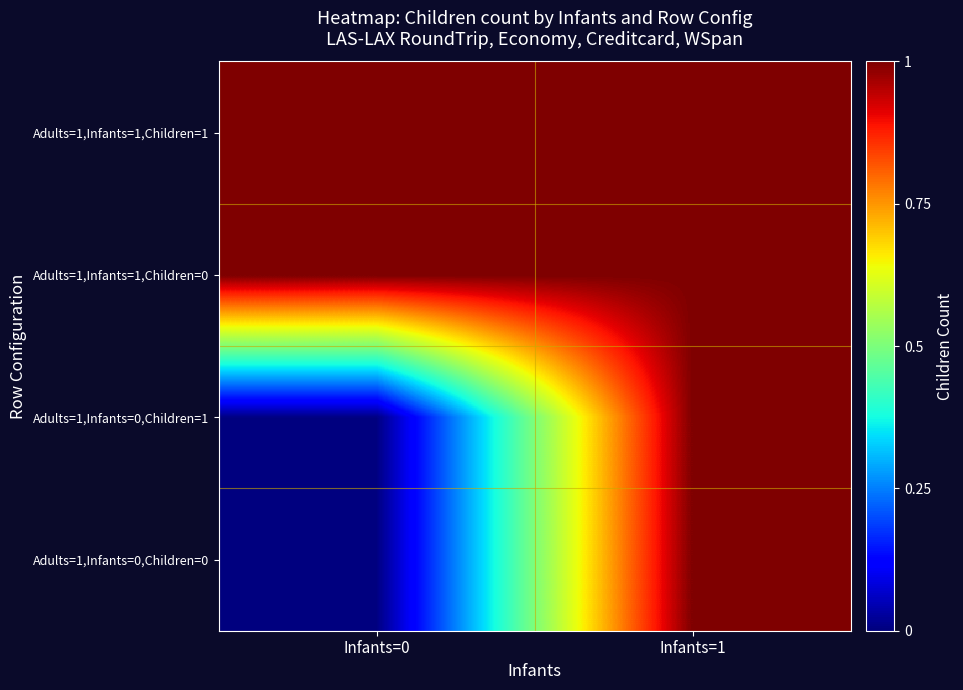

Reading left to right, list all the values displayed in this chart.

Adults=1,Infants=0,Children=0: Infants=0=0	Infants=1=1
Adults=1,Infants=0,Children=1: Infants=0=0	Infants=1=1
Adults=1,Infants=1,Children=0: Infants=0=1	Infants=1=1
Adults=1,Infants=1,Children=1: Infants=0=1	Infants=1=1